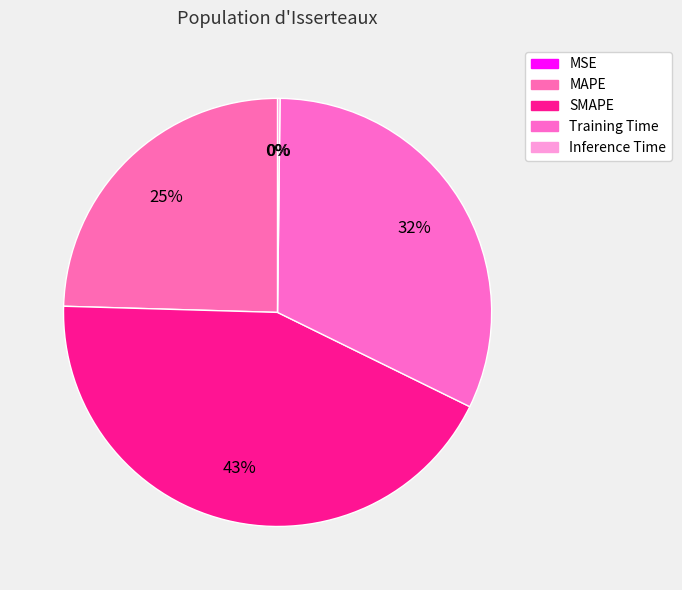

What is the largest slice in the pie chart?

SMAPE